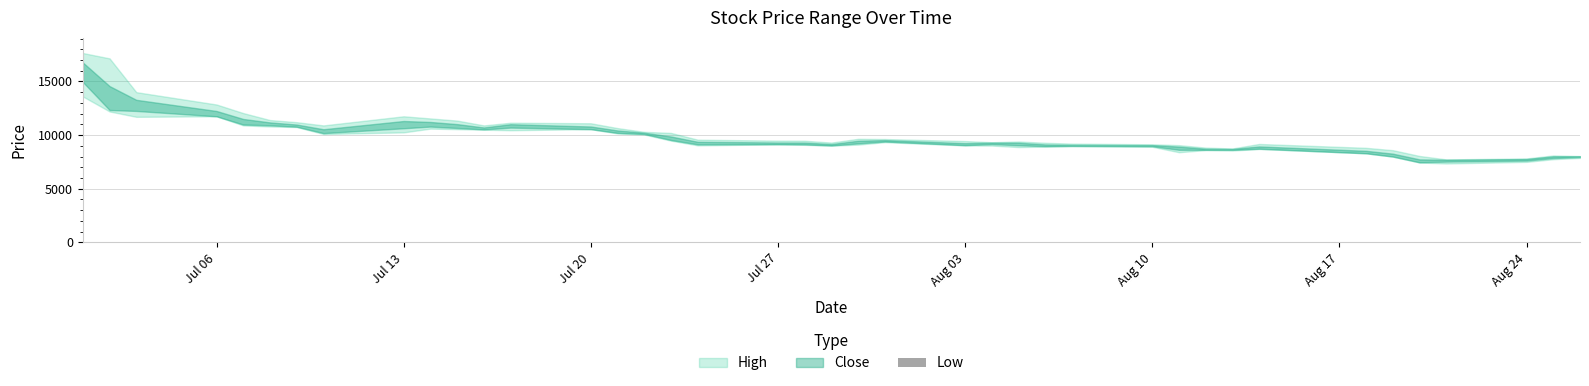

Are the bars horizontal?

No